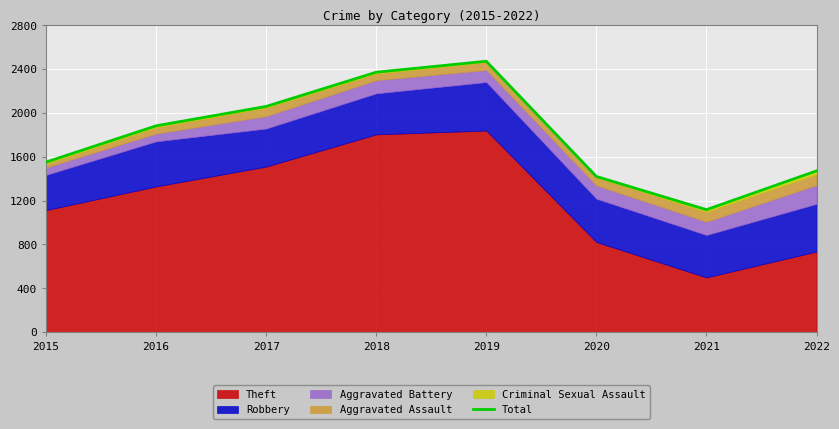

Rank the categories by value from lowest to highest.

2021, 2020, 2022, 2015, 2016, 2017, 2018, 2019